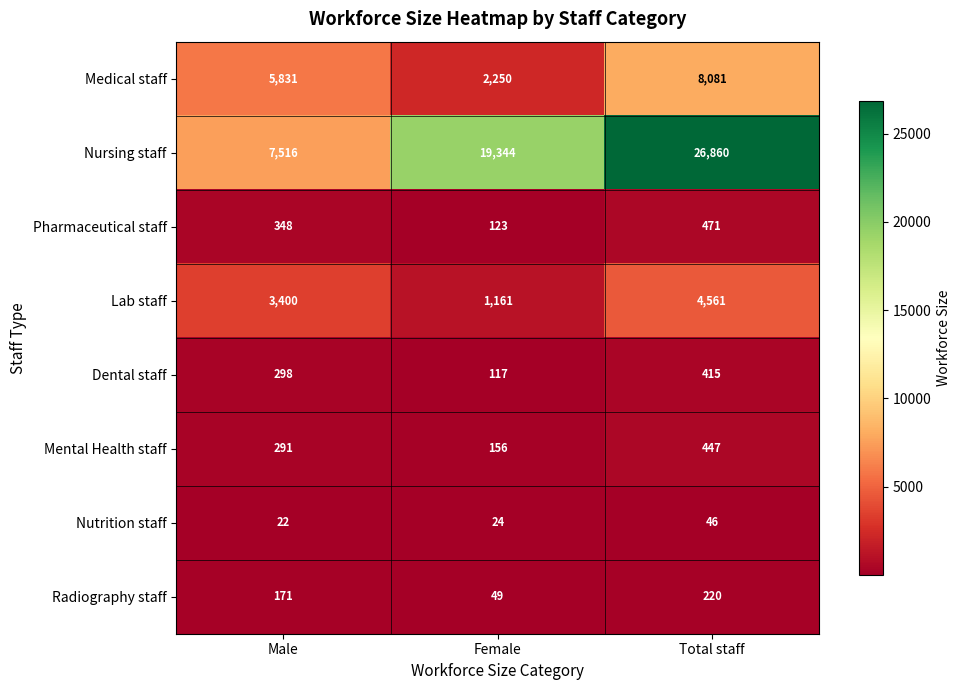

What is the spread (max minus min) of values at Total staff?

26814